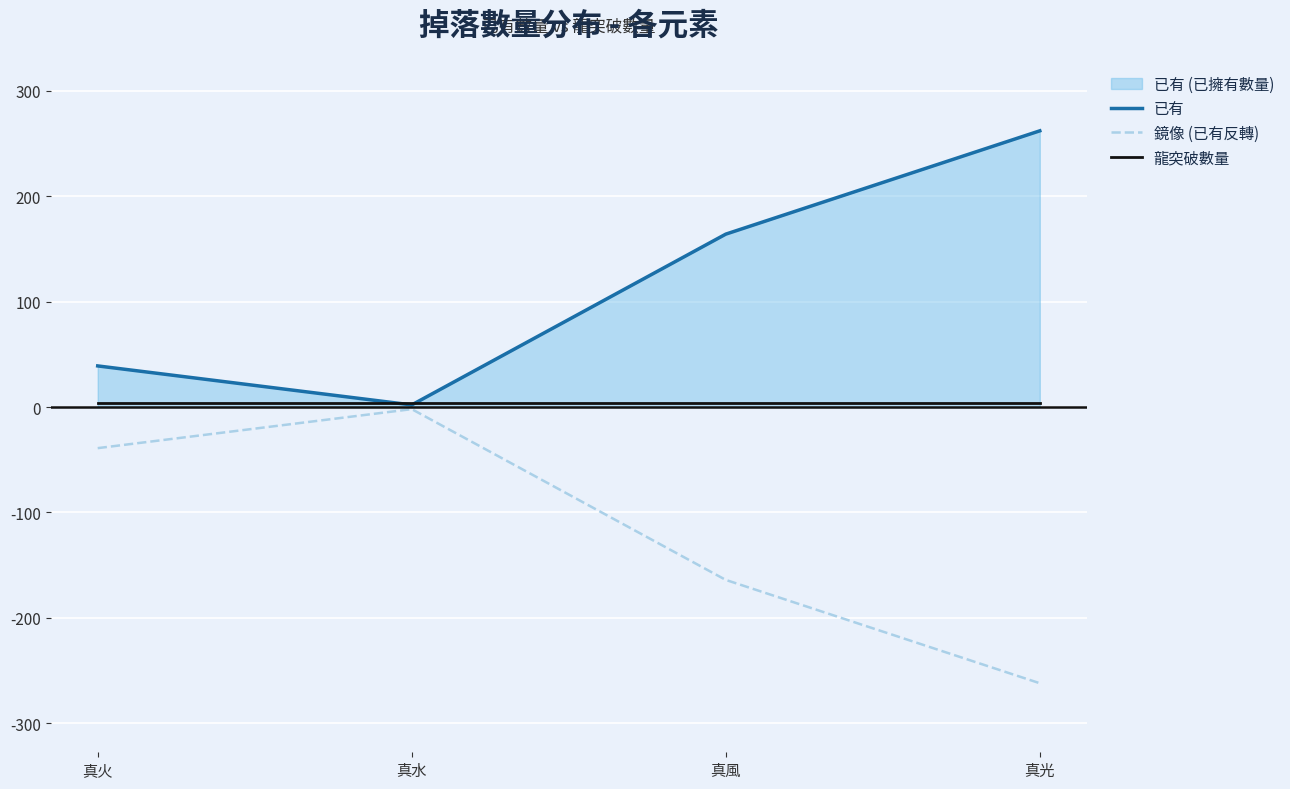

Rank the series by their average value, from highest to lowest.

已有, 龍突破數量, 鏡像 (已有反轉)